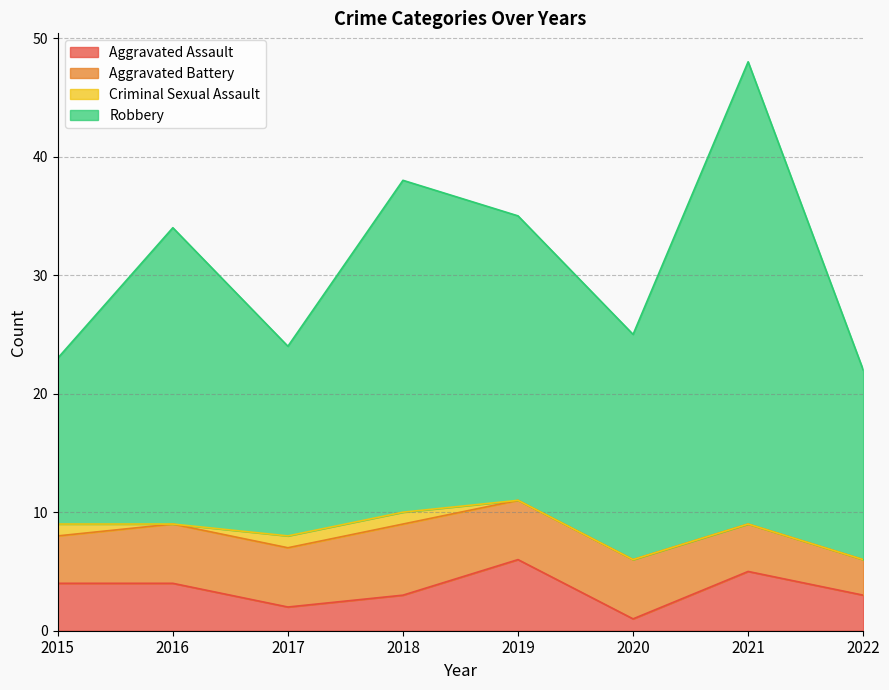

Count the Aggravated Assault values in the range 3 to 5.

5